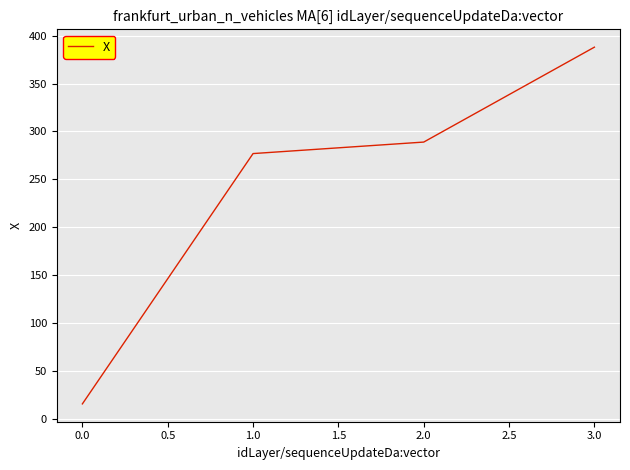

What is the sum of all values?

969.6